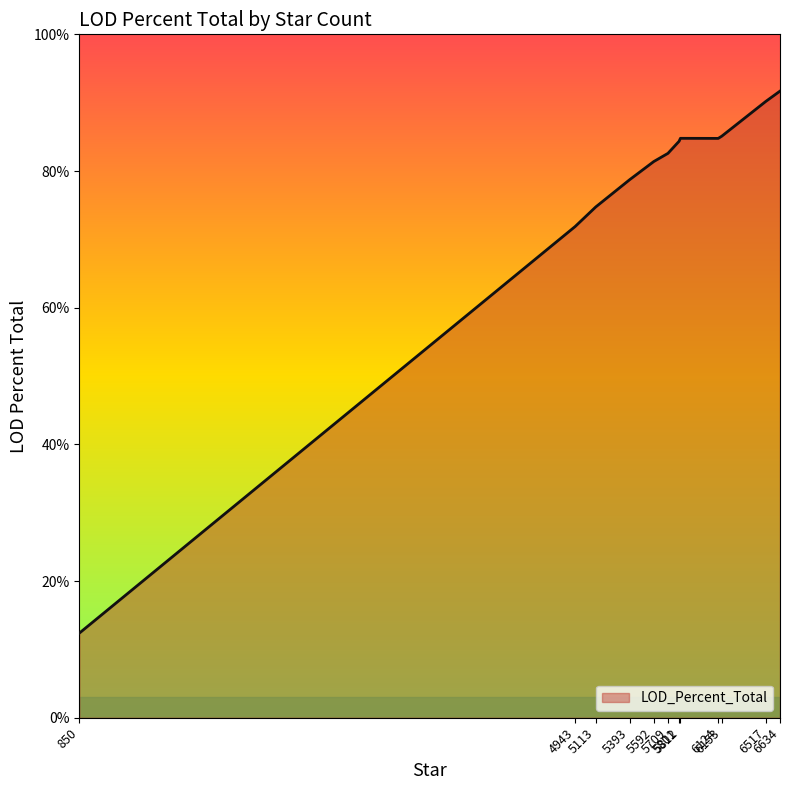

At which category does the data reach its first local valley?

5709